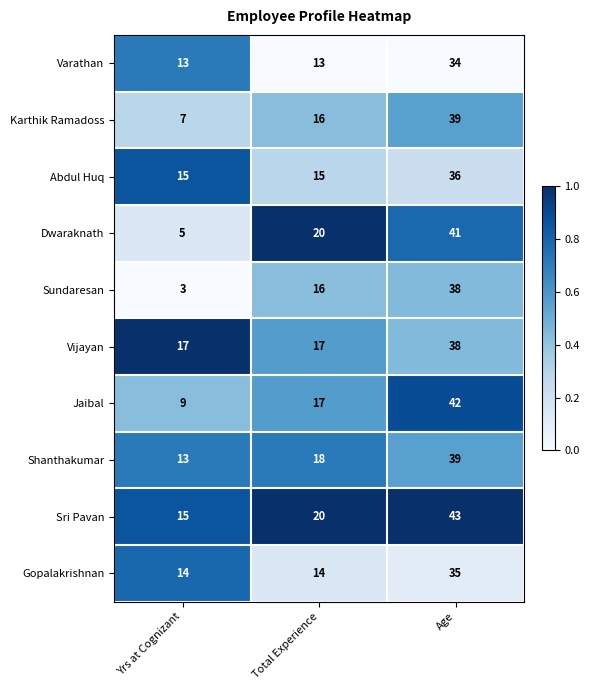

At which category is the sum across all series the highest?

Age